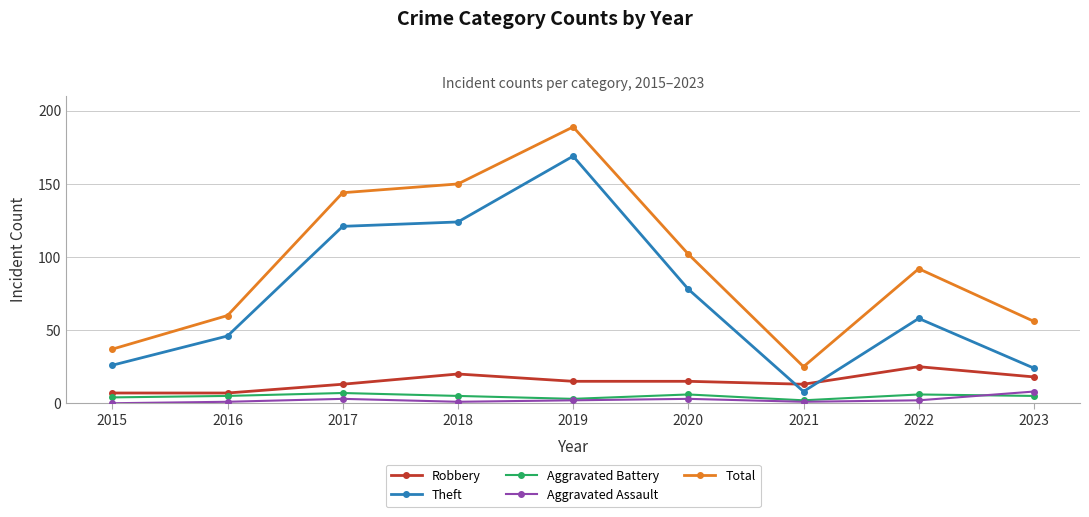

What is the greatest value displayed?

189